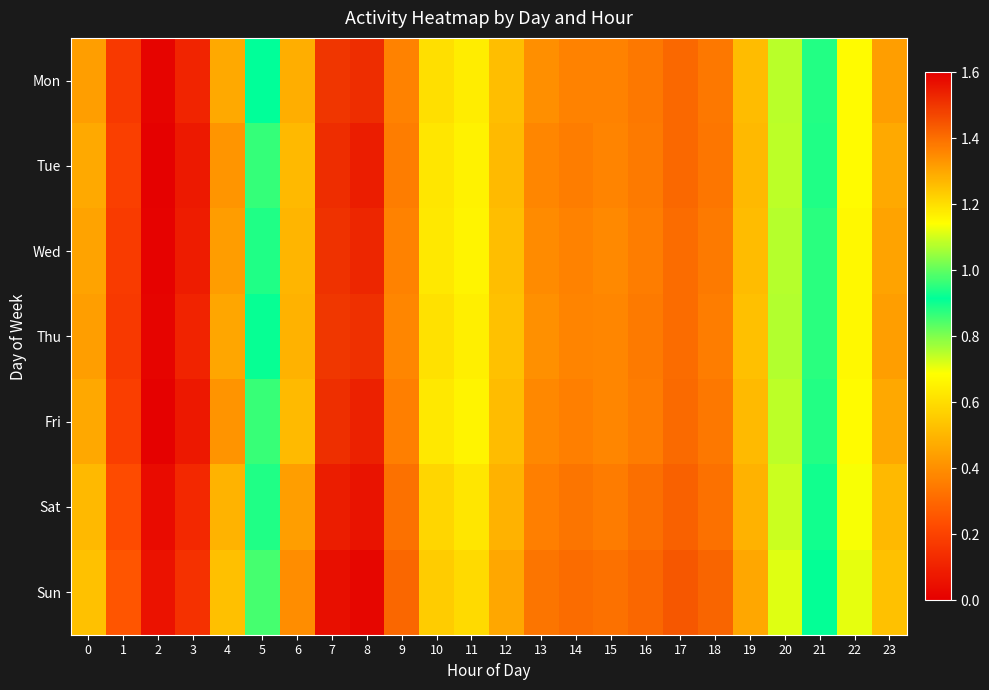

Reading left to right, extract all data points from this chart.

Mon: 0=0.4	1=0.2	2=0.0	3=0.1	4=0.5	5=0.9	6=1.3	7=1.5	8=1.5	9=1.4	10=1.2	11=1.2	12=1.3	13=1.3	14=1.4	15=1.4	16=1.4	17=1.4	18=1.4	19=1.3	20=1.1	21=0.9	22=0.7	23=0.4
Tue: 0=0.5	1=0.2	2=0.0	3=0.1	4=0.4	5=0.9	6=1.3	7=1.5	8=1.5	9=1.4	10=1.2	11=1.2	12=1.3	13=1.4	14=1.4	15=1.4	16=1.4	17=1.4	18=1.4	19=1.3	20=1.1	21=0.9	22=0.7	23=0.5
Wed: 0=0.5	1=0.2	2=0.0	3=0.1	4=0.4	5=0.9	6=1.3	7=1.5	8=1.5	9=1.4	10=1.2	11=1.2	12=1.3	13=1.3	14=1.4	15=1.4	16=1.4	17=1.4	18=1.4	19=1.3	20=1.1	21=0.9	22=0.7	23=0.5
Thu: 0=0.4	1=0.2	2=0.0	3=0.1	4=0.5	5=0.9	6=1.3	7=1.5	8=1.5	9=1.4	10=1.2	11=1.2	12=1.3	13=1.3	14=1.4	15=1.4	16=1.4	17=1.4	18=1.4	19=1.3	20=1.1	21=0.9	22=0.7	23=0.4
Fri: 0=0.5	1=0.2	2=0.0	3=0.1	4=0.4	5=0.9	6=1.3	7=1.5	8=1.5	9=1.4	10=1.2	11=1.2	12=1.3	13=1.4	14=1.4	15=1.4	16=1.4	17=1.4	18=1.4	19=1.3	20=1.1	21=0.9	22=0.7	23=0.5
Sat: 0=0.5	1=0.2	2=0.0	3=0.1	4=0.5	5=0.9	6=1.3	7=1.5	8=1.6	9=1.4	10=1.2	11=1.2	12=1.3	13=1.4	14=1.4	15=1.4	16=1.4	17=1.4	18=1.4	19=1.3	20=1.1	21=0.9	22=0.7	23=0.5
Sun: 0=0.5	1=0.3	2=0.1	3=0.1	4=0.5	5=1.0	6=1.3	7=1.6	8=1.6	9=1.4	10=1.2	11=1.2	12=1.3	13=1.4	14=1.4	15=1.4	16=1.4	17=1.4	18=1.4	19=1.3	20=1.1	21=0.9	22=0.7	23=0.5